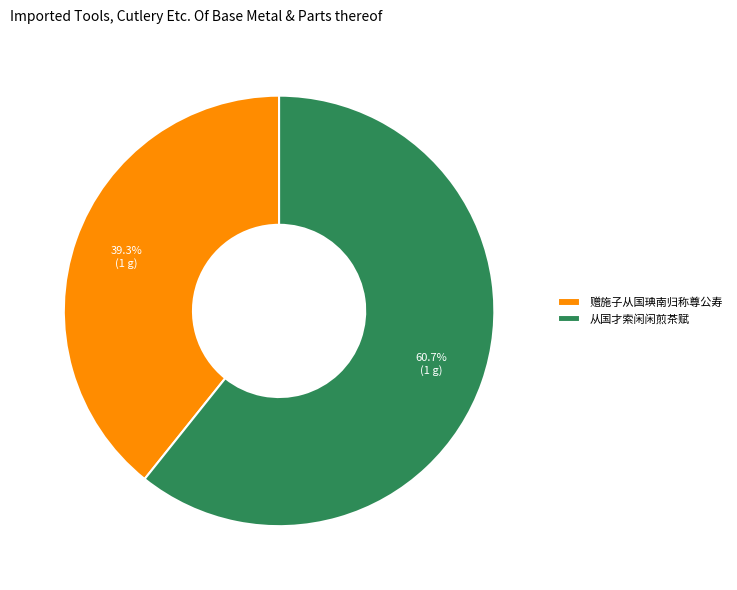

Is the sum of 赠施子从国琠南归称尊公寿 and 从国才索闲闲煎茶赋 greater than half?

Yes